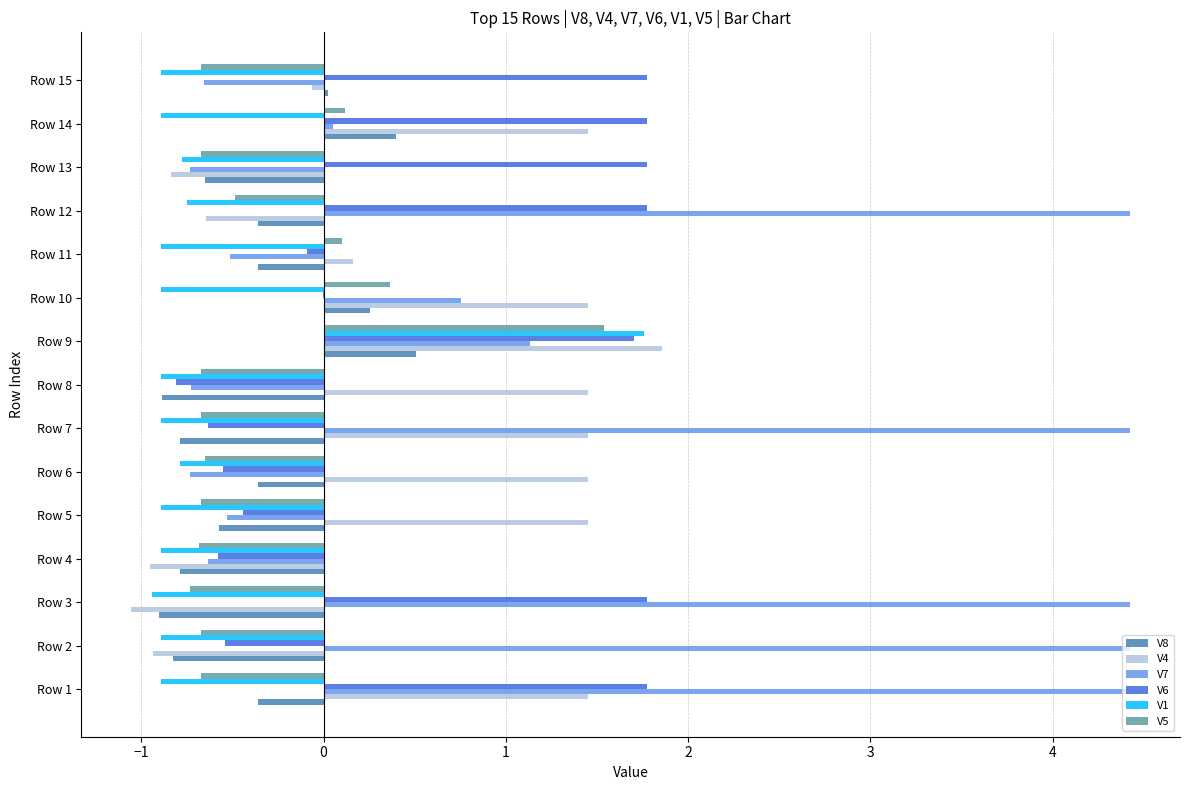

Which series has the largest total across all categories?

V7